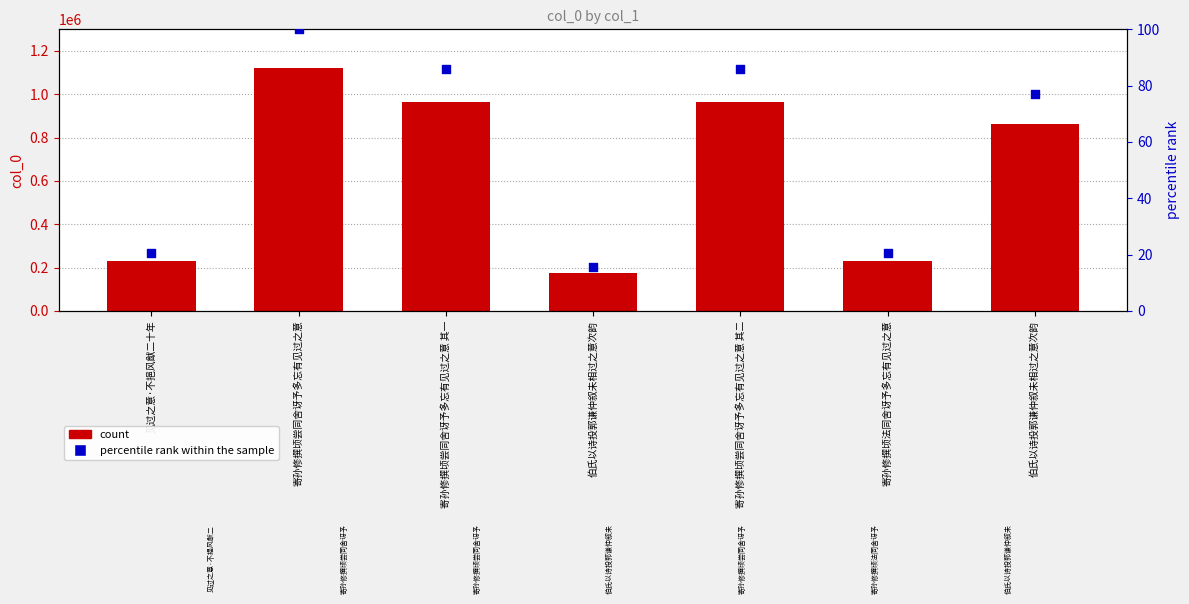

What is the total value across all series at 见过之意·不挹风猷二十年?

230880.6